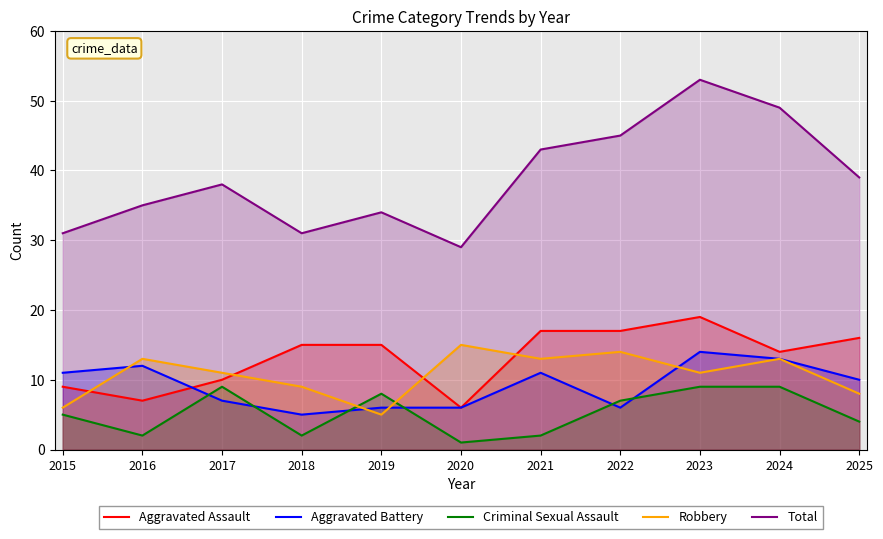

Is the value of Aggravated Assault at 2015 greater than the value of Criminal Sexual Assault at 2022?

Yes